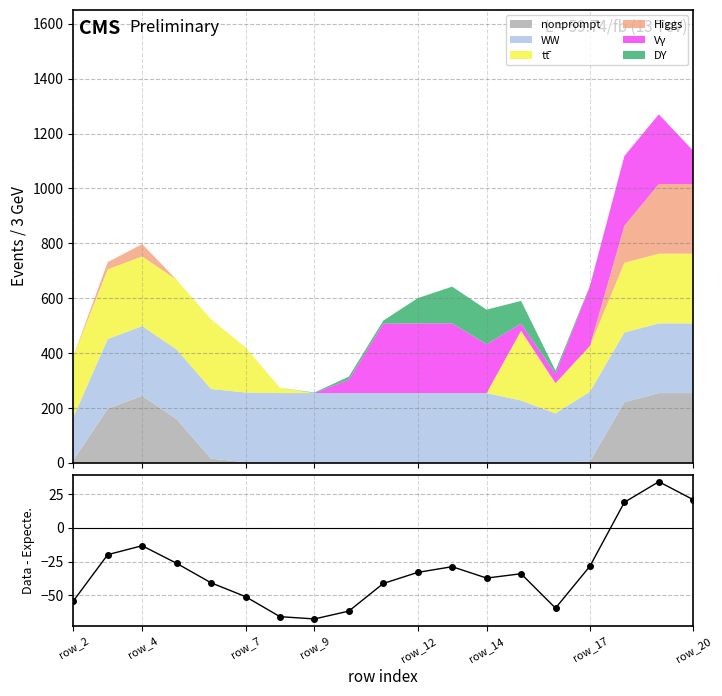

What is the maximum value for nonprompt?

254